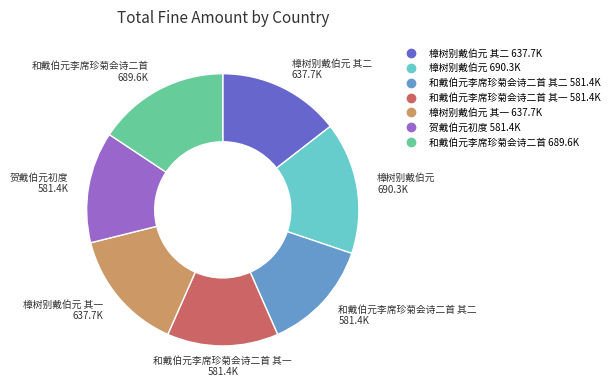

Is there any slice that represents more than half of the pie?

No